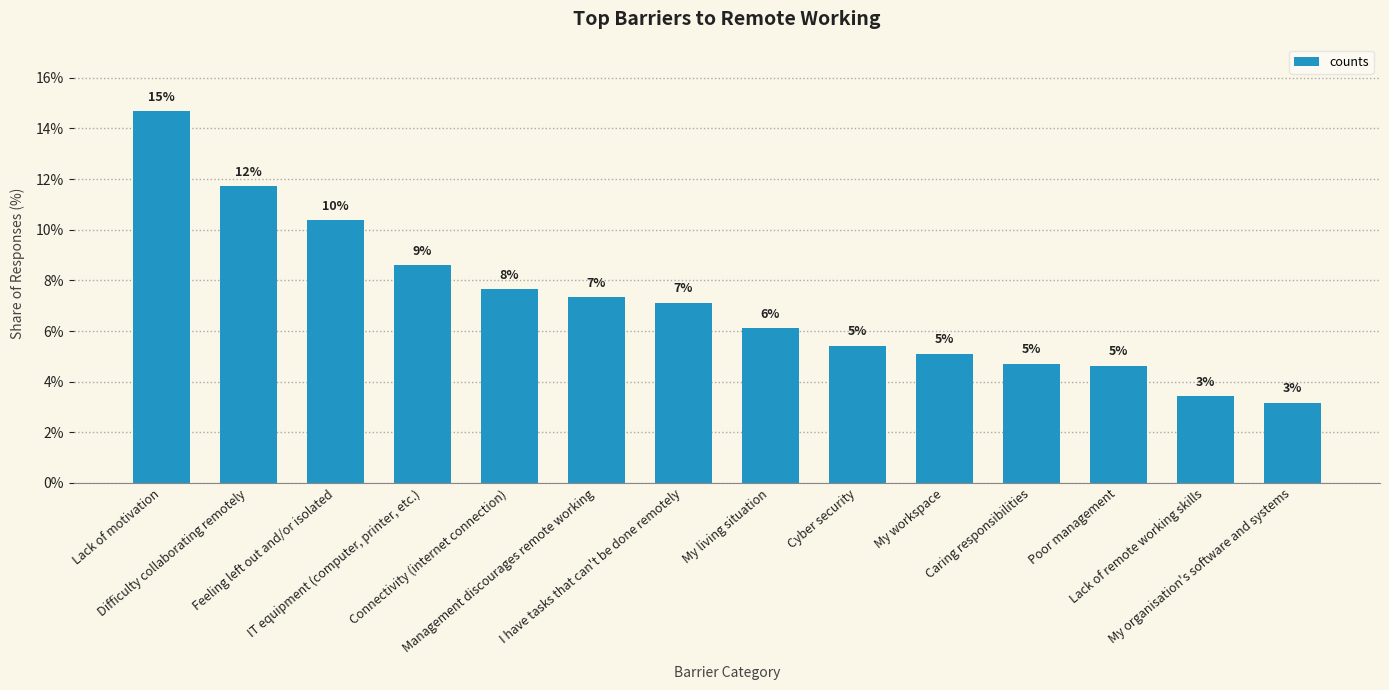

Which has a higher value, Caring responsibilities or My living situation?

My living situation